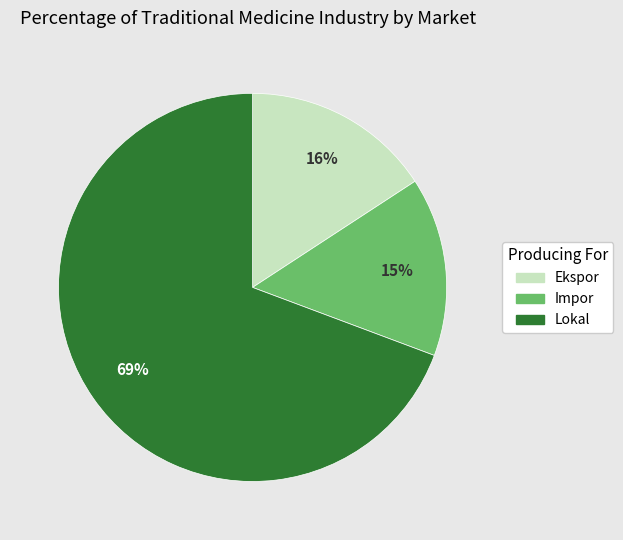

To the nearest percent, what is the difference between the largest and smallest slice percentages?

54%